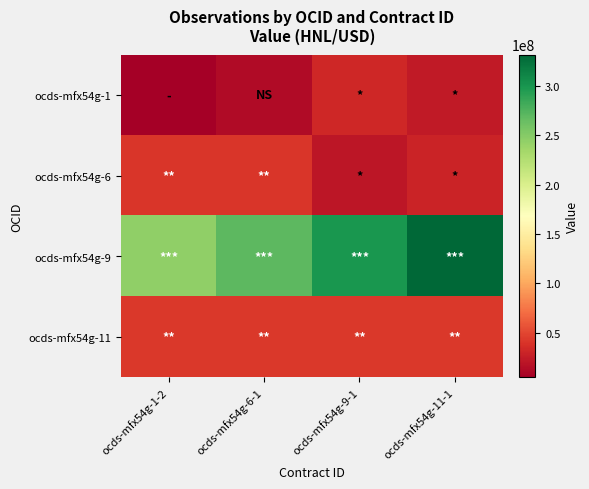

What is the total value across all series at ocds-mfx54g-6-1?

367948995